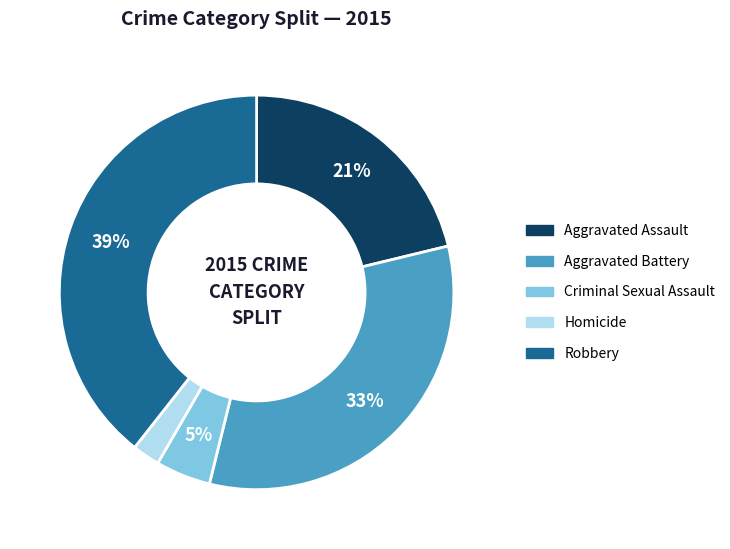

Count the number of slices in the pie.

5